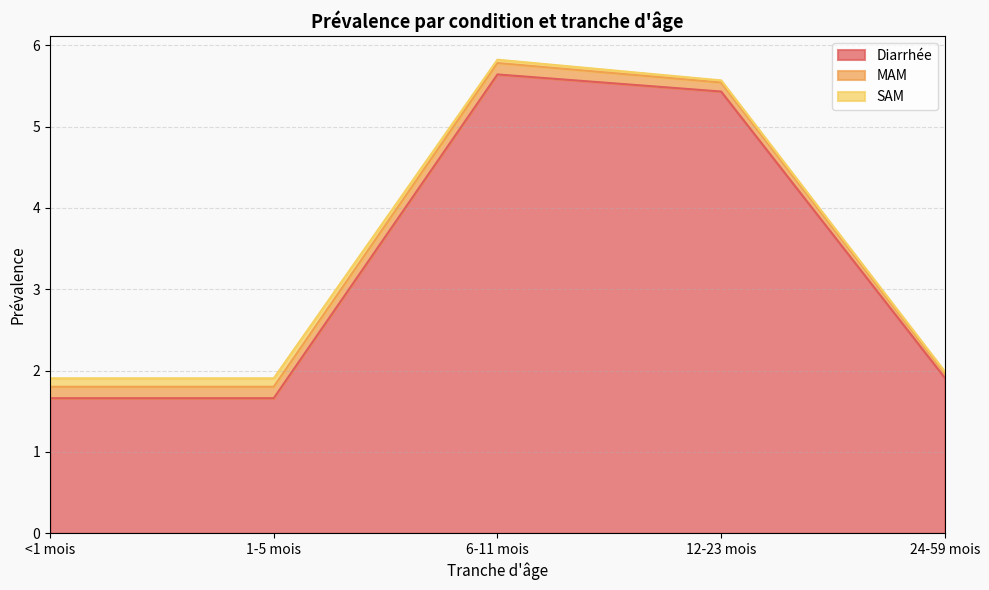

Reading left to right, transcribe all the data shown in this chart.

Diarrhée: <1 mois=1.7	1-5 mois=1.7	6-11 mois=5.6	12-23 mois=5.4	24-59 mois=1.9
MAM: <1 mois=0.1	1-5 mois=0.1	6-11 mois=0.1	12-23 mois=0.1	24-59 mois=0.1
SAM: <1 mois=0.1	1-5 mois=0.1	6-11 mois=0.0	12-23 mois=0.0	24-59 mois=0.0